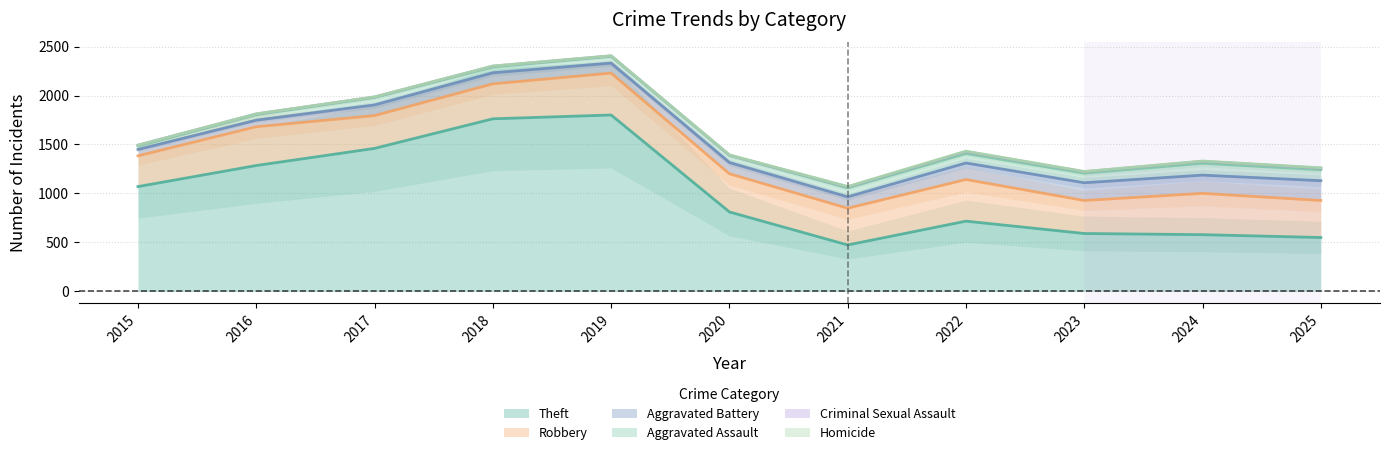

List the series in order of their peak value, lowest first.

Homicide, Criminal Sexual Assault, Aggravated Assault, Aggravated Battery, Robbery, Theft